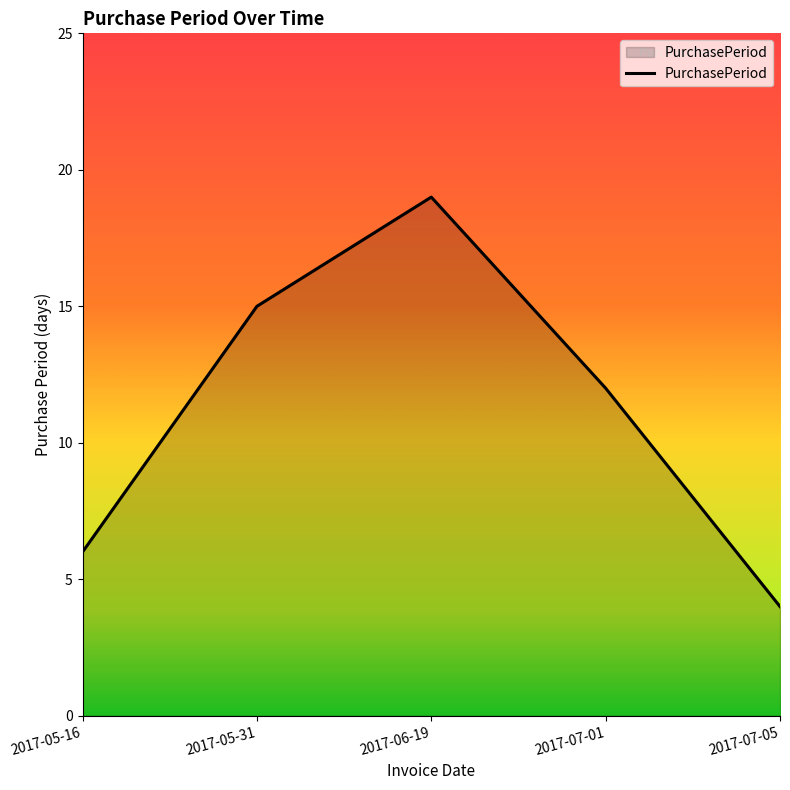

The value at 2017-07-05 is 7. True or false?

False